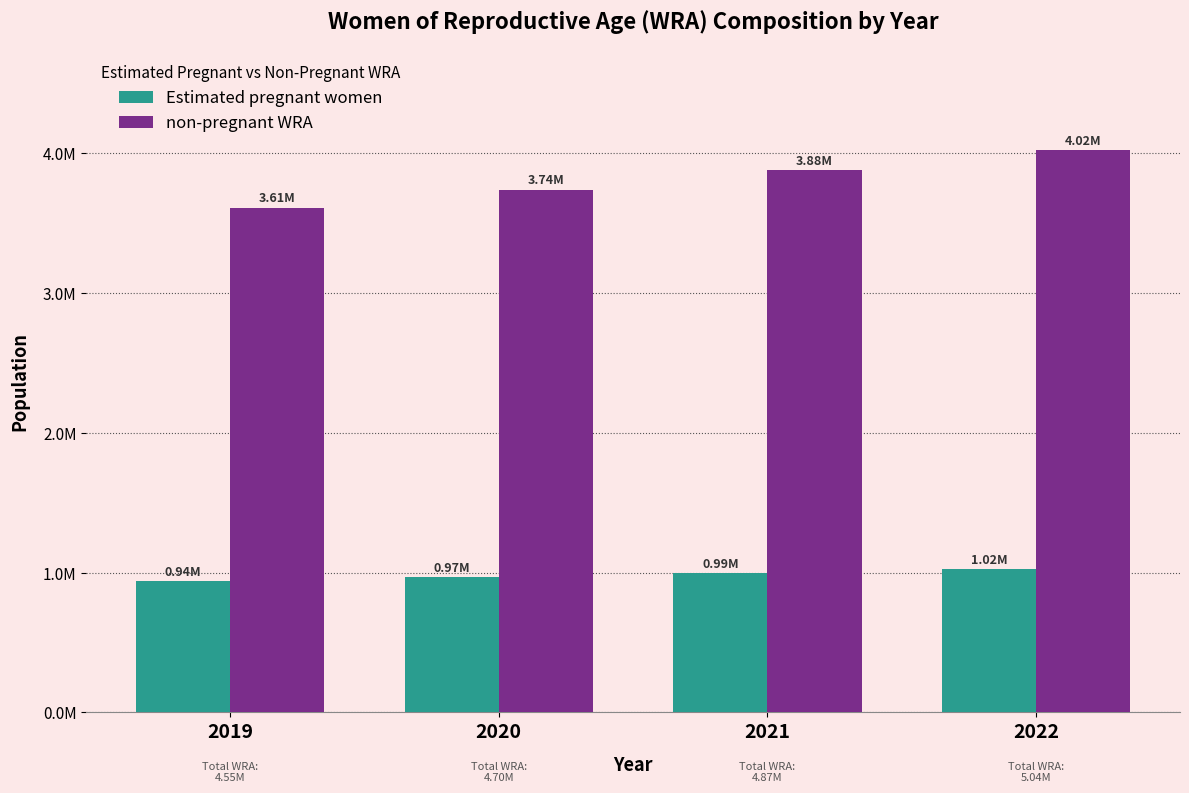

List the series in order of their peak value, highest first.

non-pregnant WRA, Estimated pregnant women